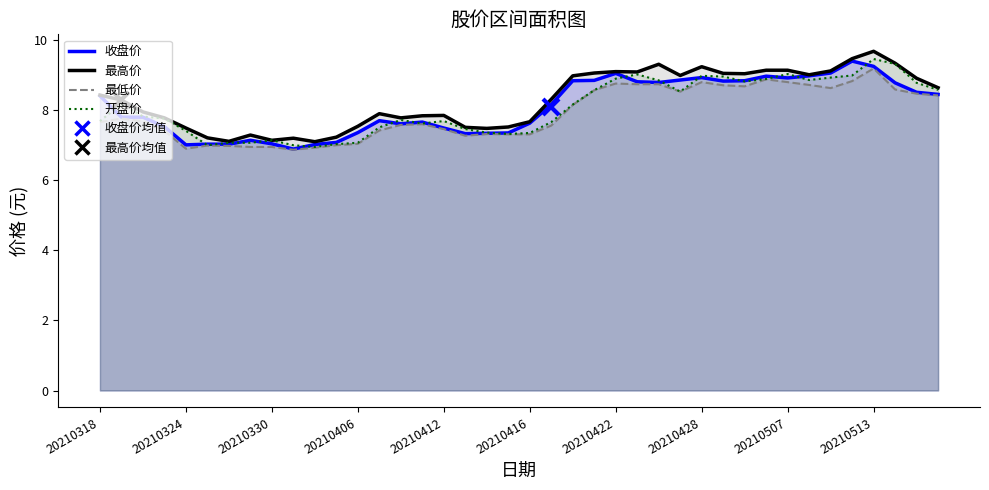

Between which two adjacent categories do 开盘价_line and 收盘价_line first intersect?

20210318 and 20210324